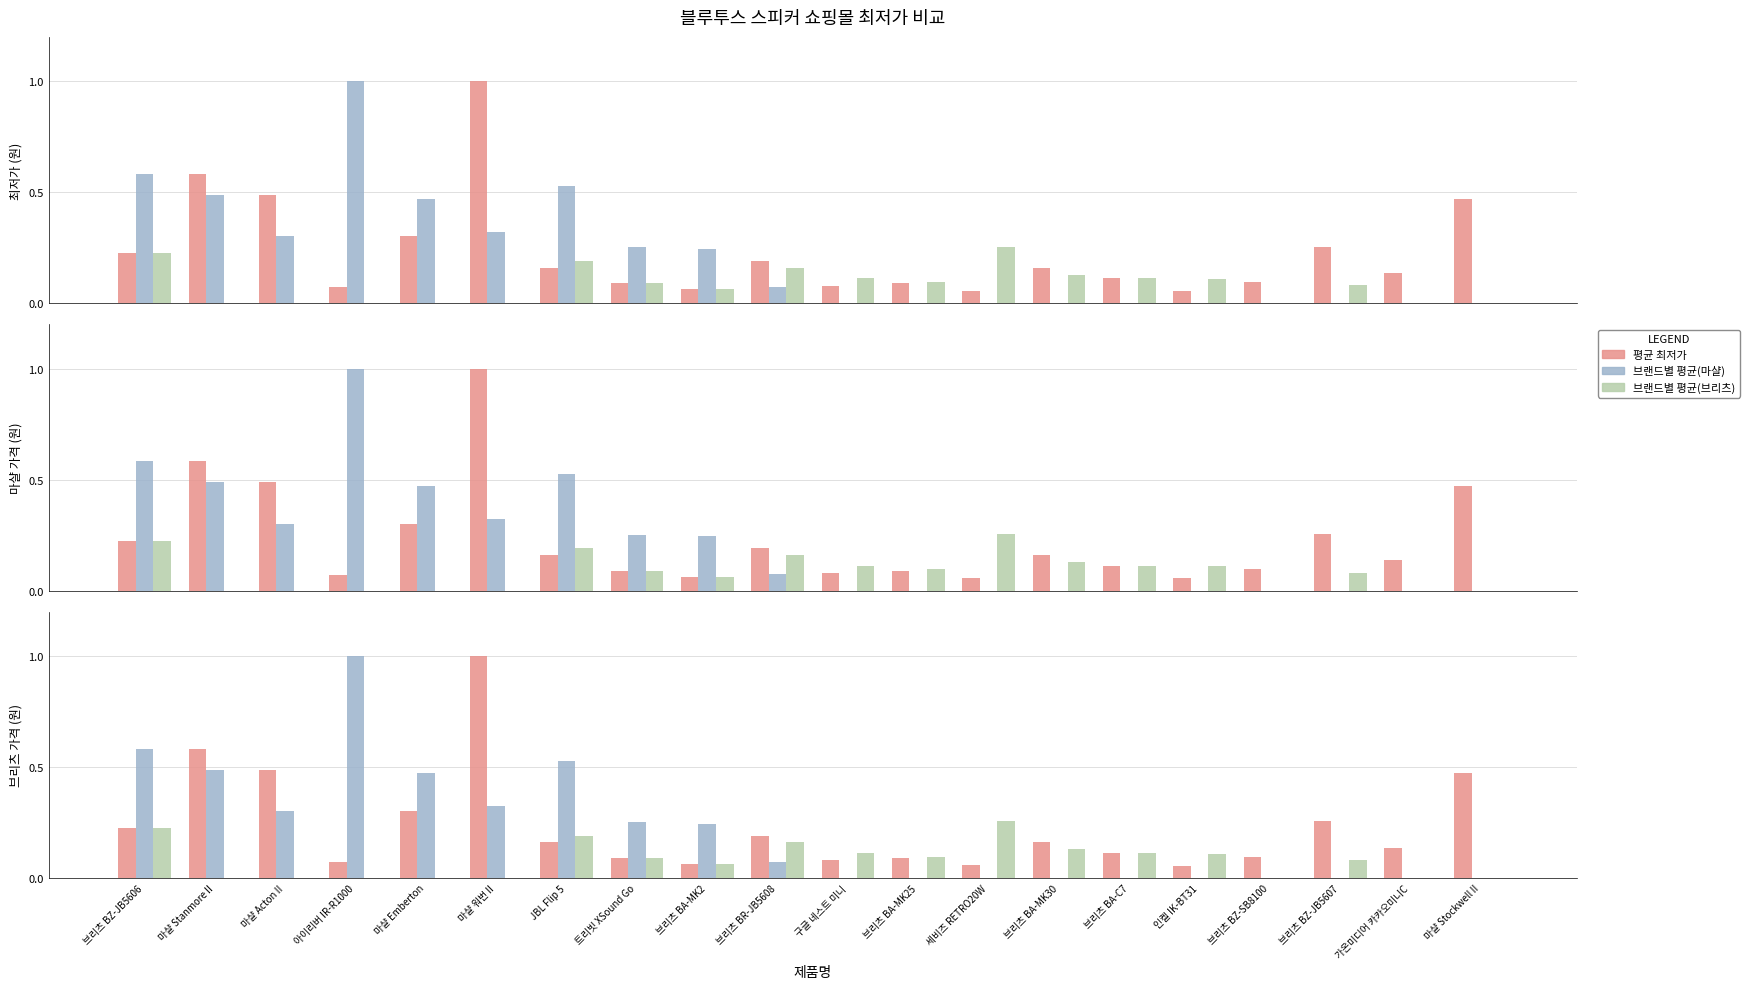

What is the approximate value of 브랜드별 평균(브리츠) at JBL Flip 5?

0.2